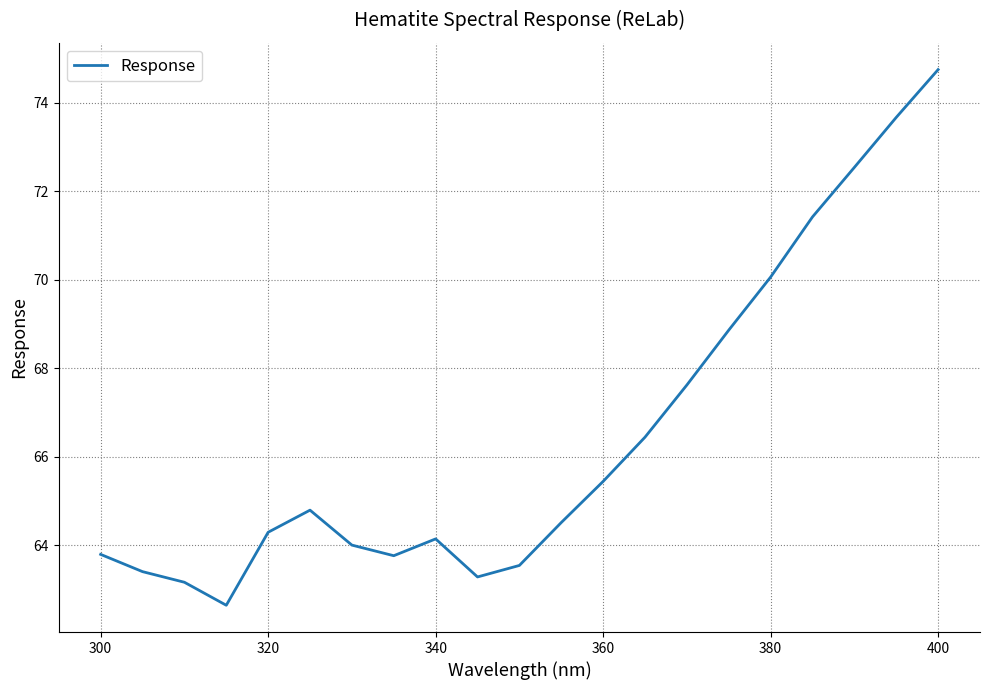

What is the smallest value displayed?

62.6